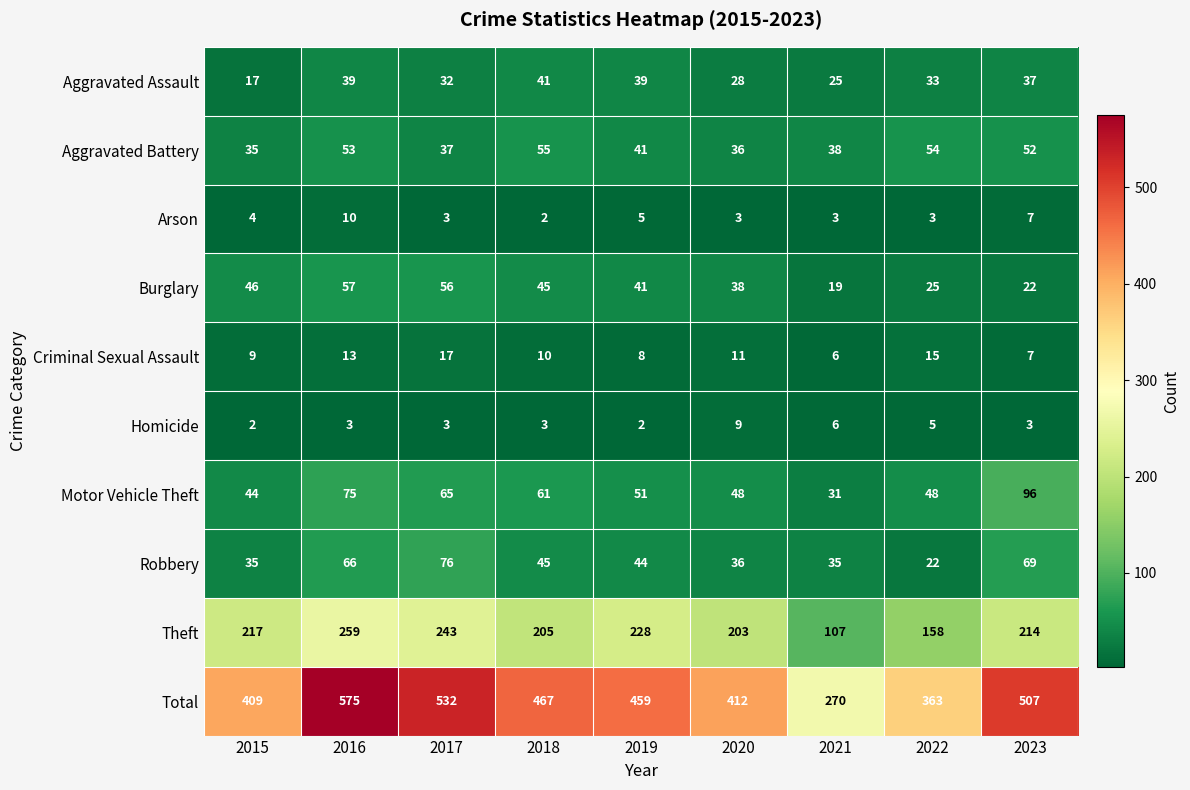

How many categories are shown in the chart?

9